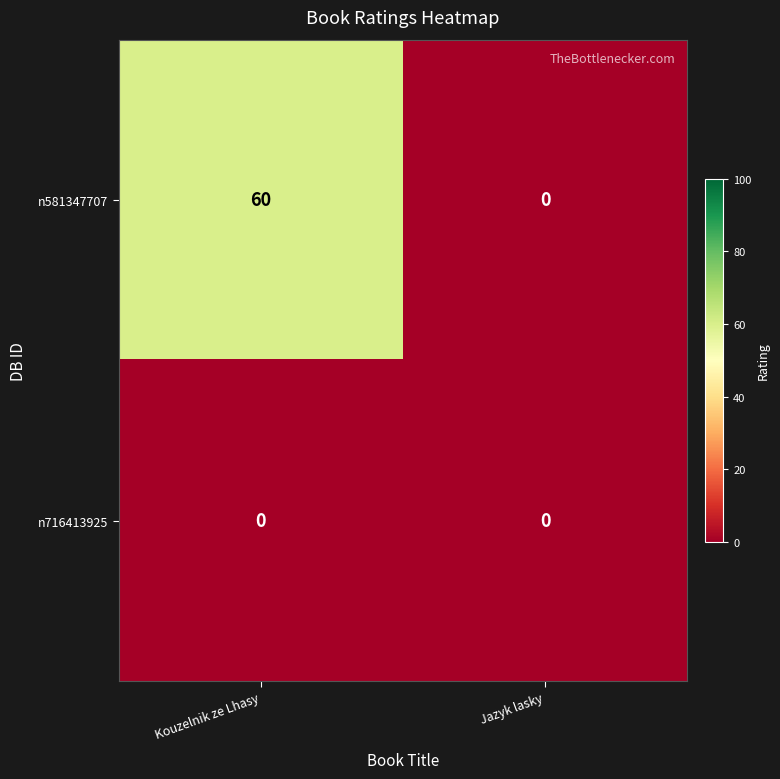

Reading left to right, transcribe all the data shown in this chart.

n581347707: 60	0
n716413925: 0	0